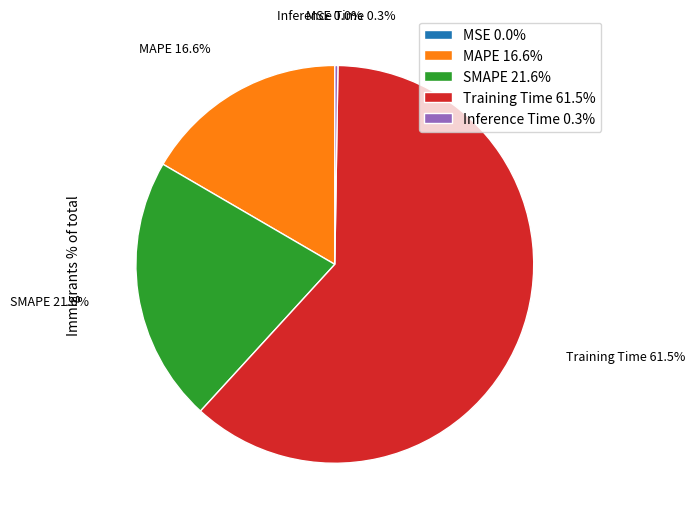

How much of the chart is everything except SMAPE 21.6%?

78.4%